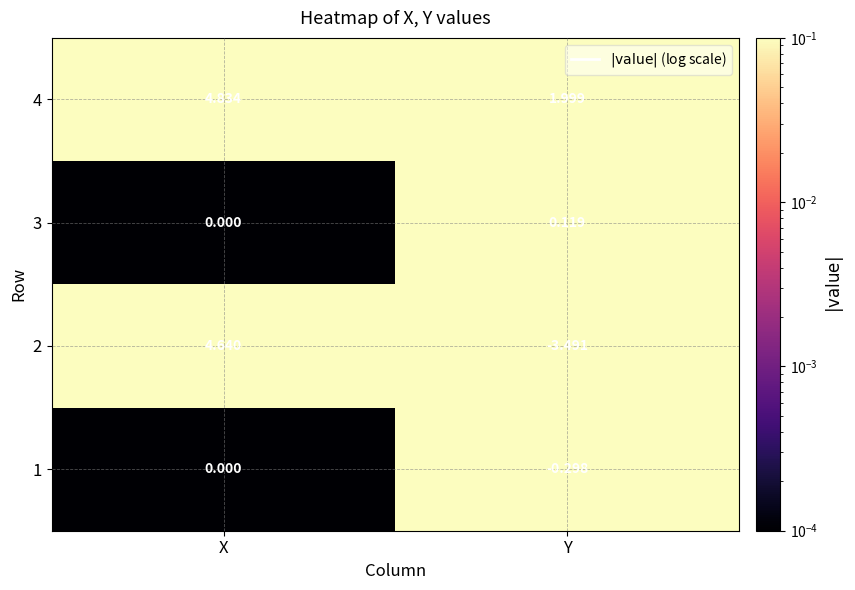

At which category is the sum across all series the highest?

X